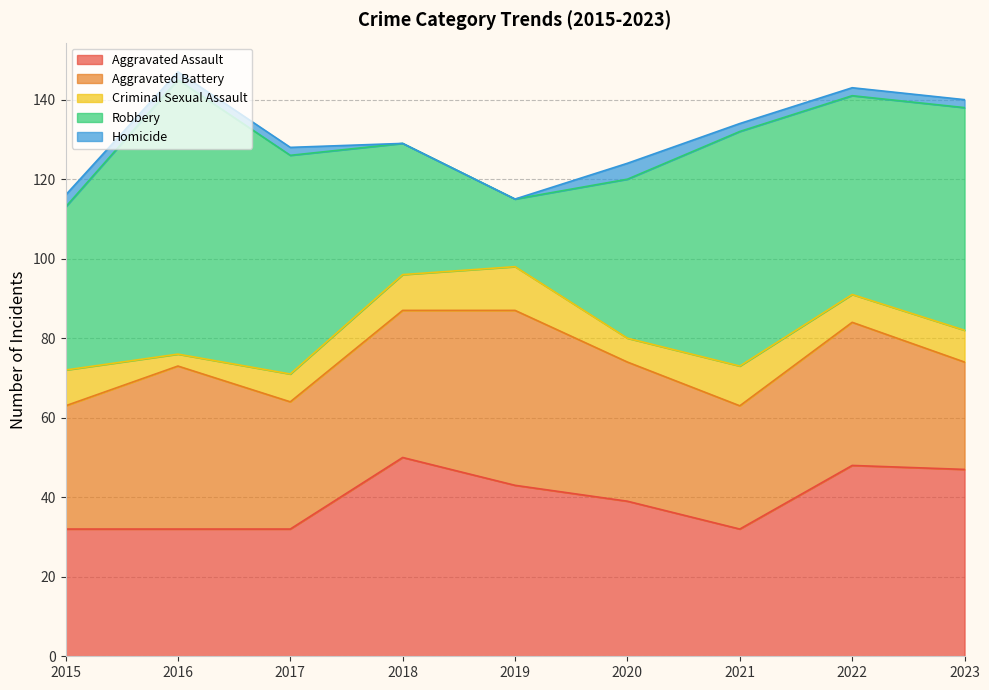

How many Criminal Sexual Assault values are between 7 and 9?

5